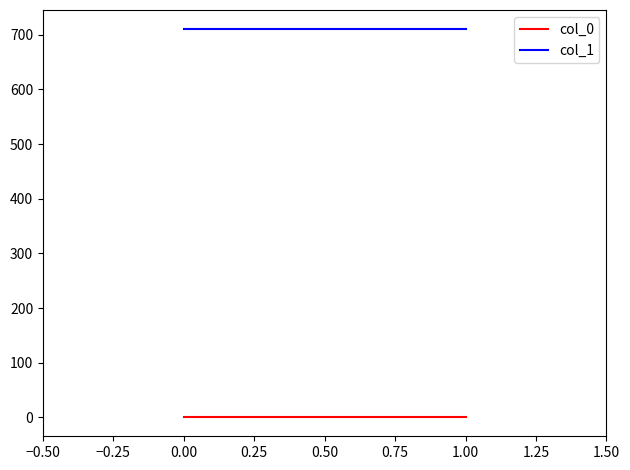

What position from the left is −0.50?

1